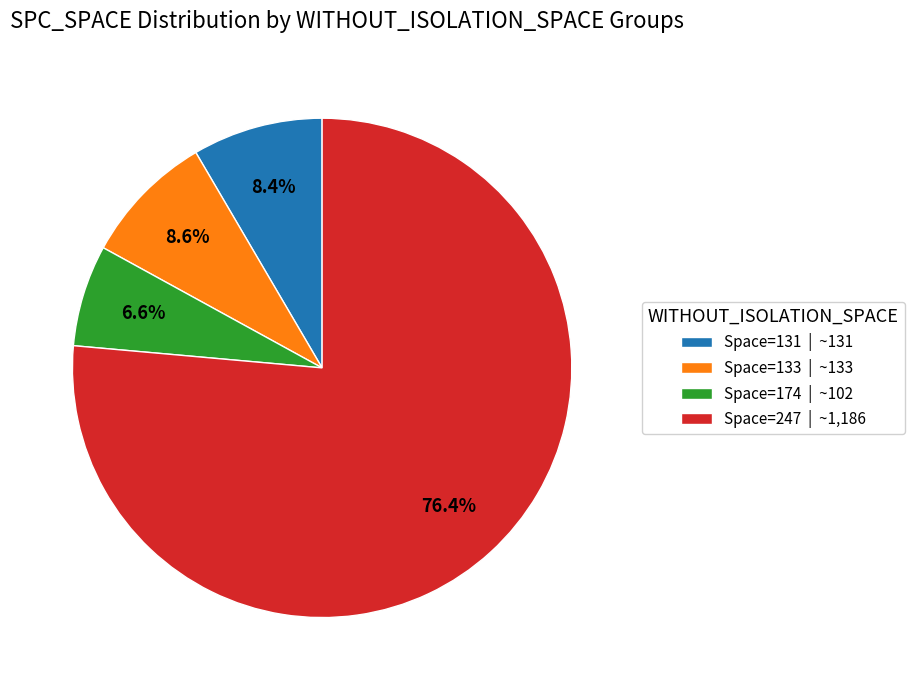

Which category has the biggest portion of the pie?

Space=247 | ~1,186